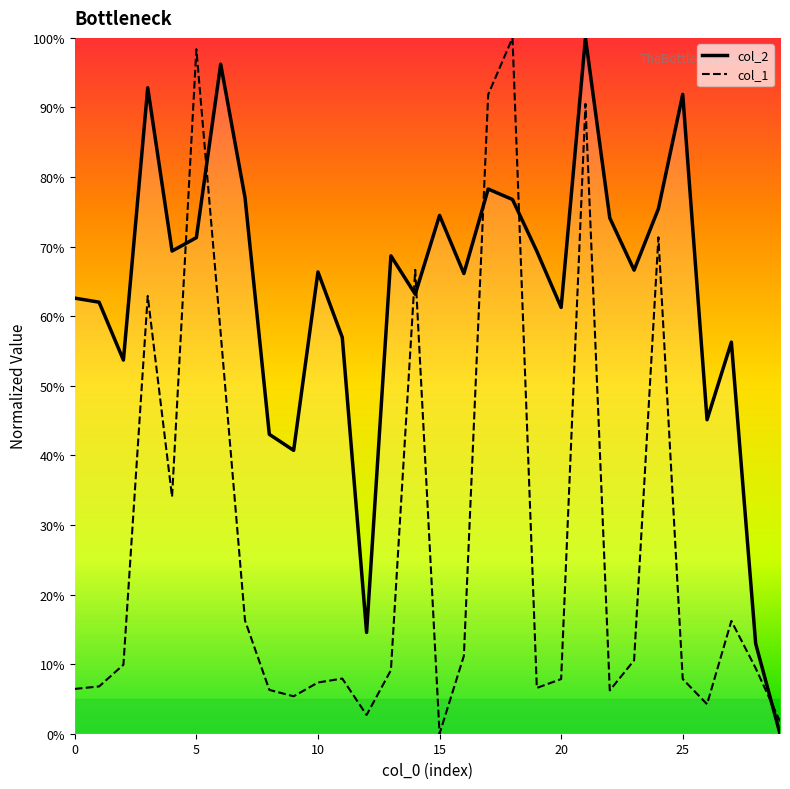

List the series in order of their peak value, lowest first.

col_2, col_1